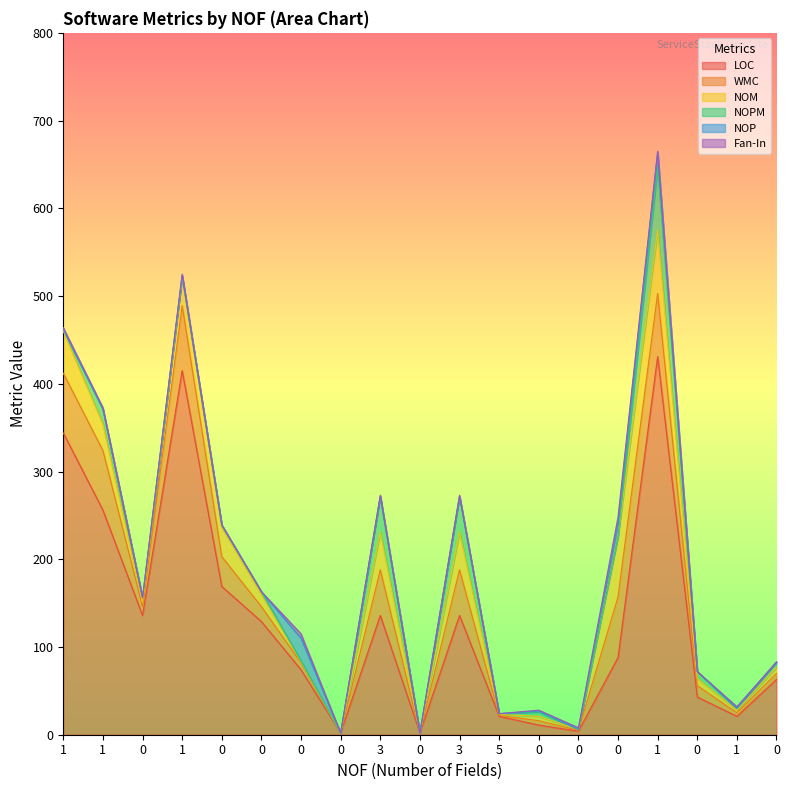

True or false: LOC and Fan-In intersect in this chart.

False